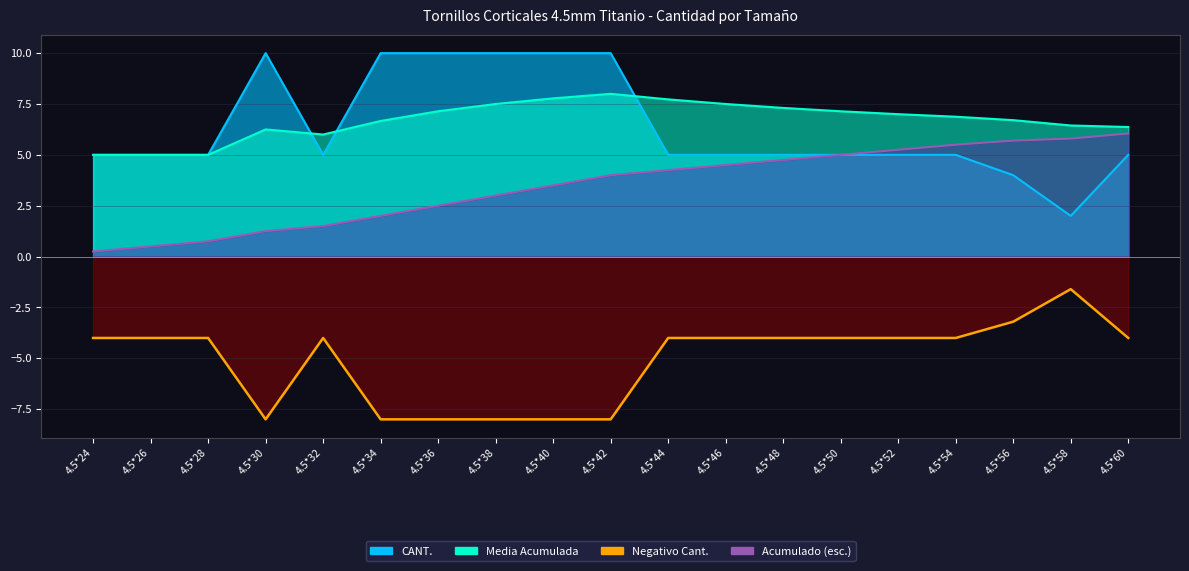

What is the value of the 19th point from the left?

5